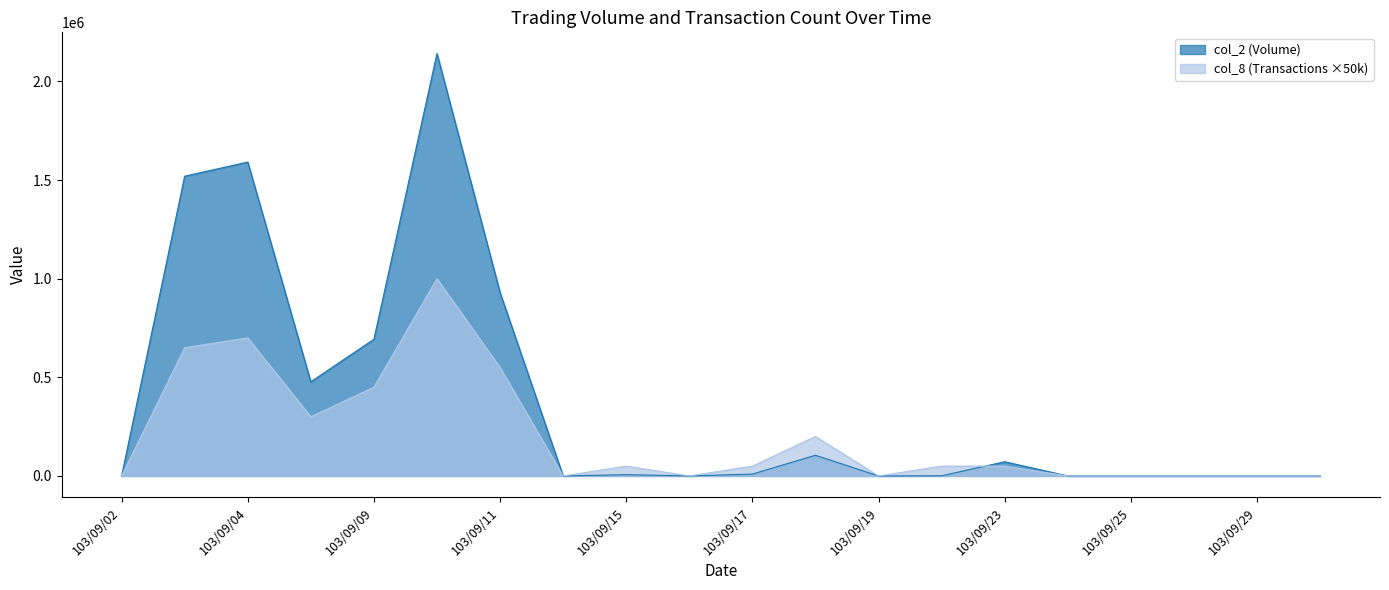

Between 103/09/24 and 103/09/30, which series saw the biggest shift?

col_2